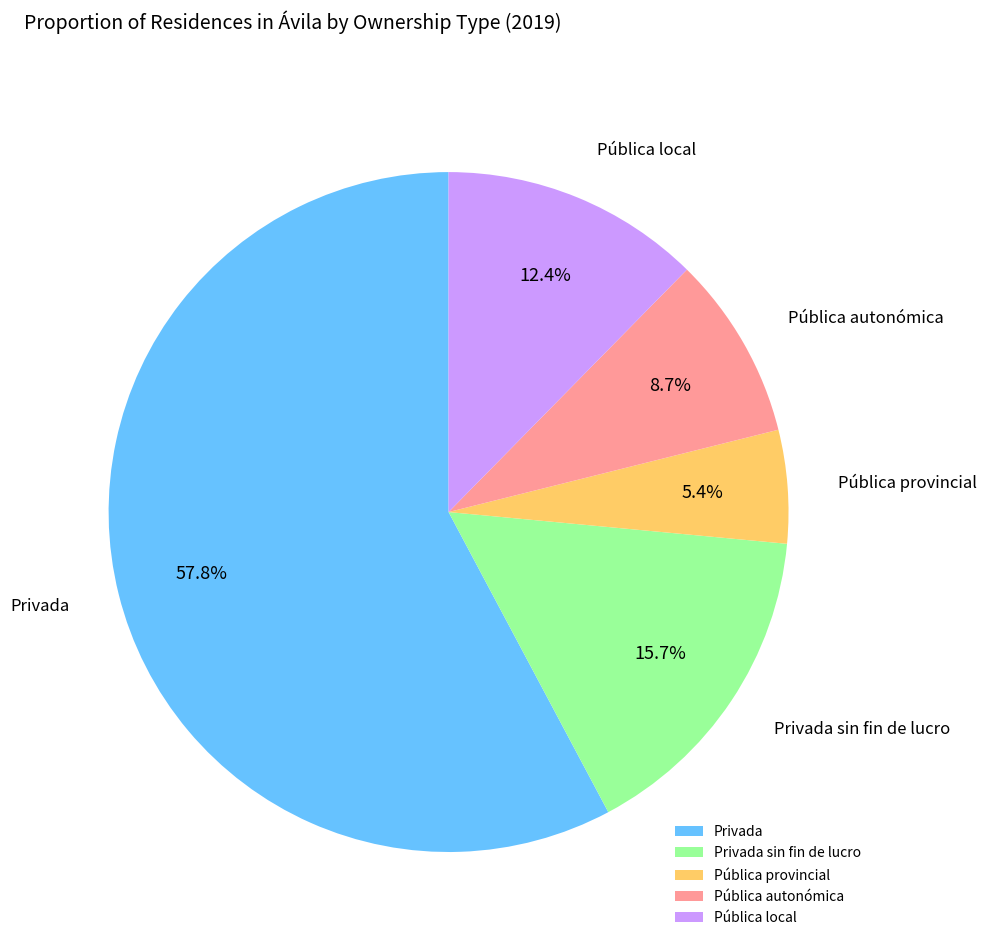

To the nearest percent, what is the average slice percentage?

20%